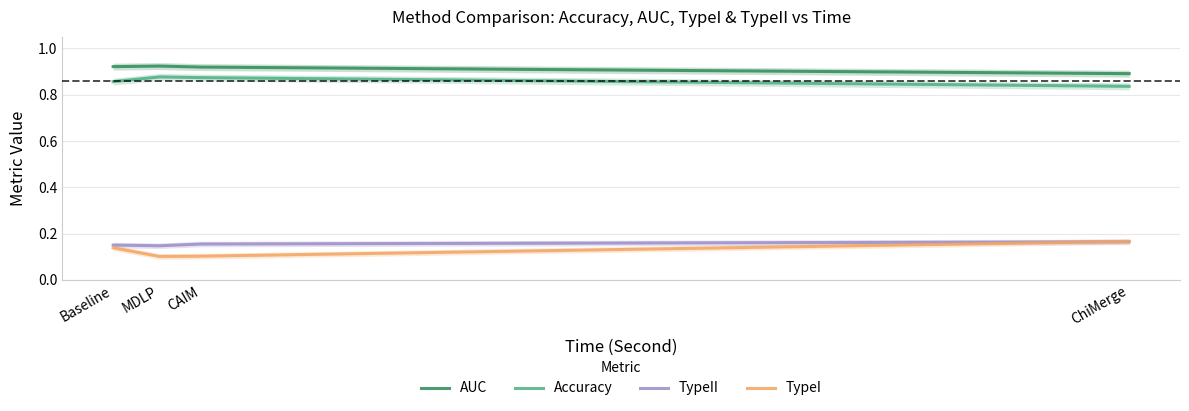

What position from the left is Baseline?

1